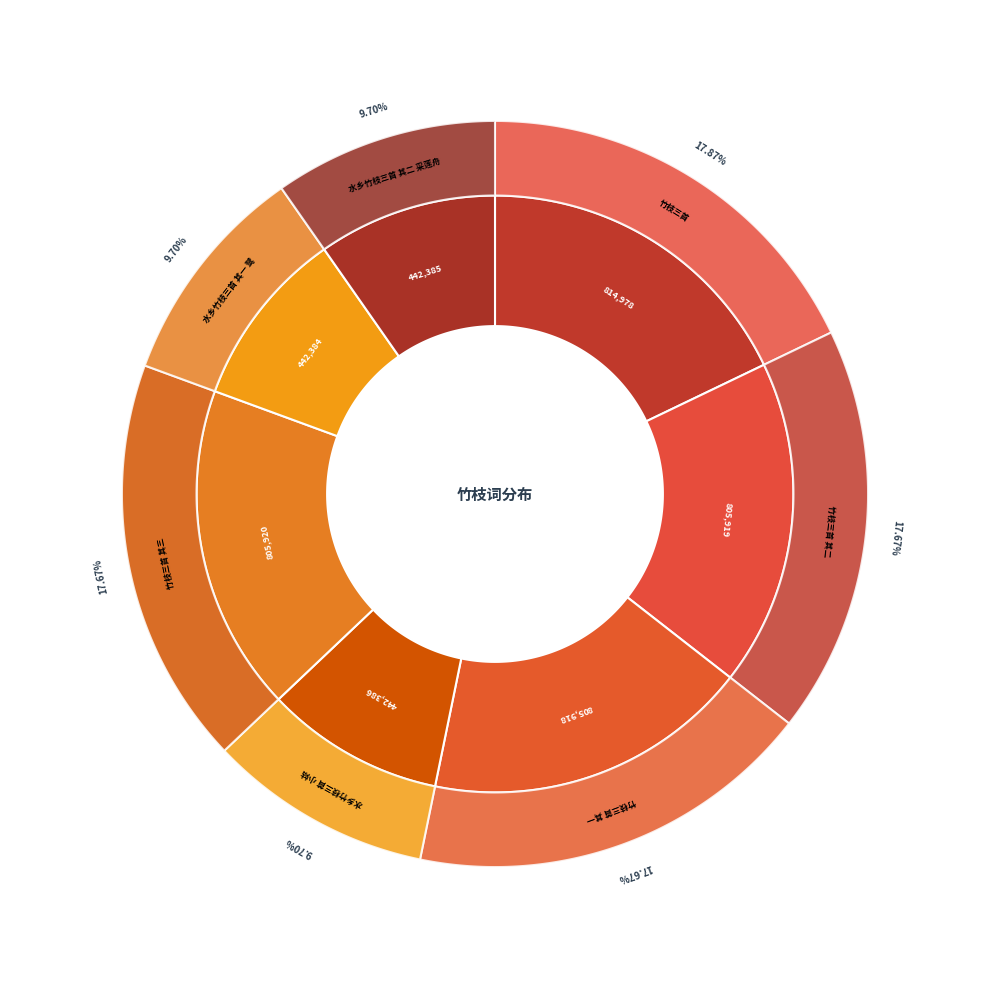

How many segments does this pie chart have?

7